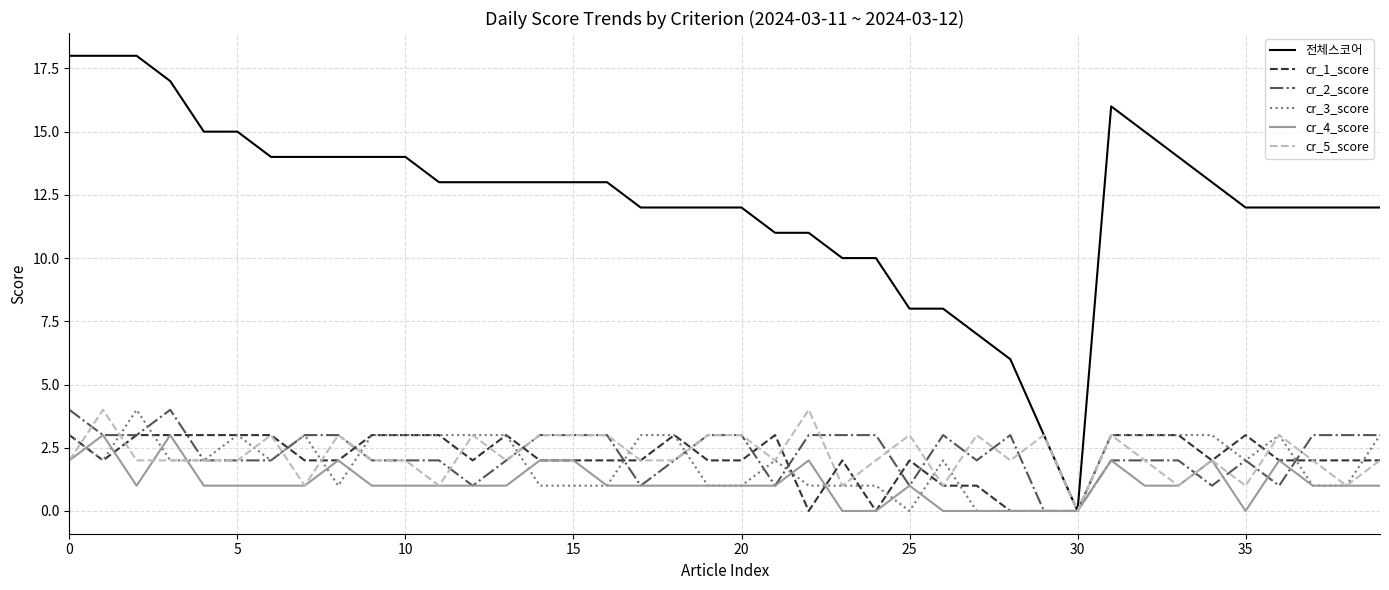

Which series has the largest range (max minus min)?

전체스코어